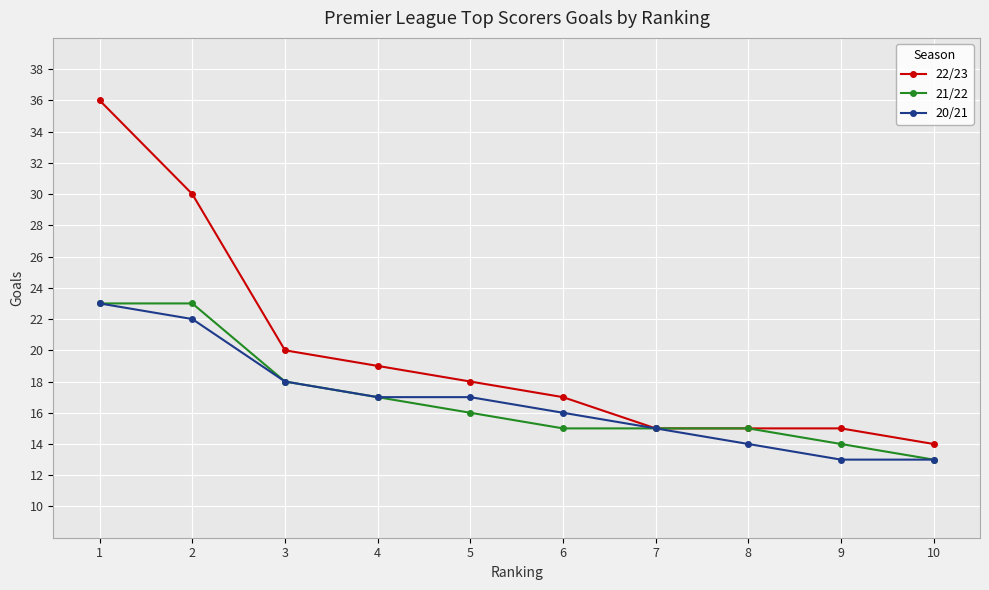

The value of 22/23 at 6 is 24. True or false?

False